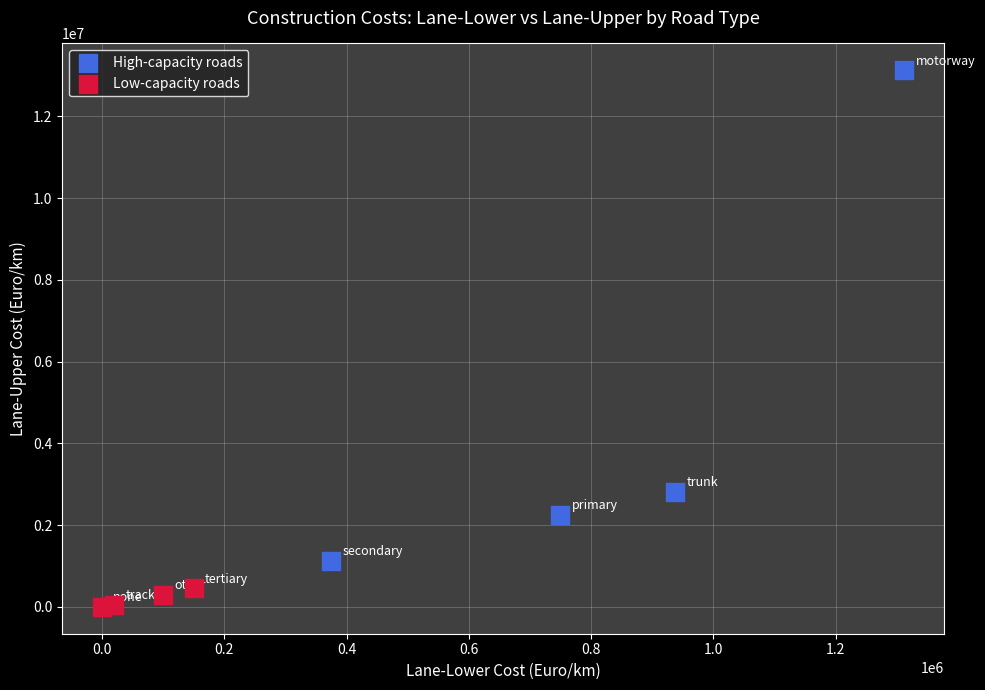

Which series has the largest Y range (max minus min)?

High-capacity roads